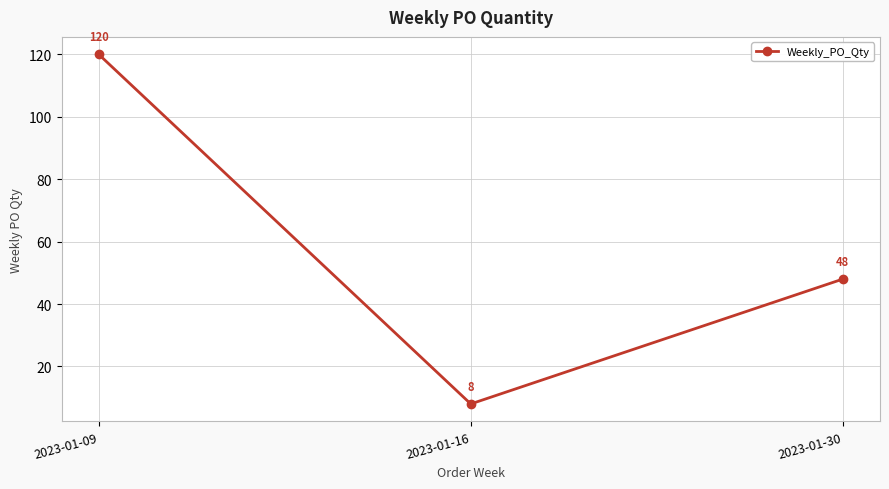

How many distinct data groups are displayed?

1